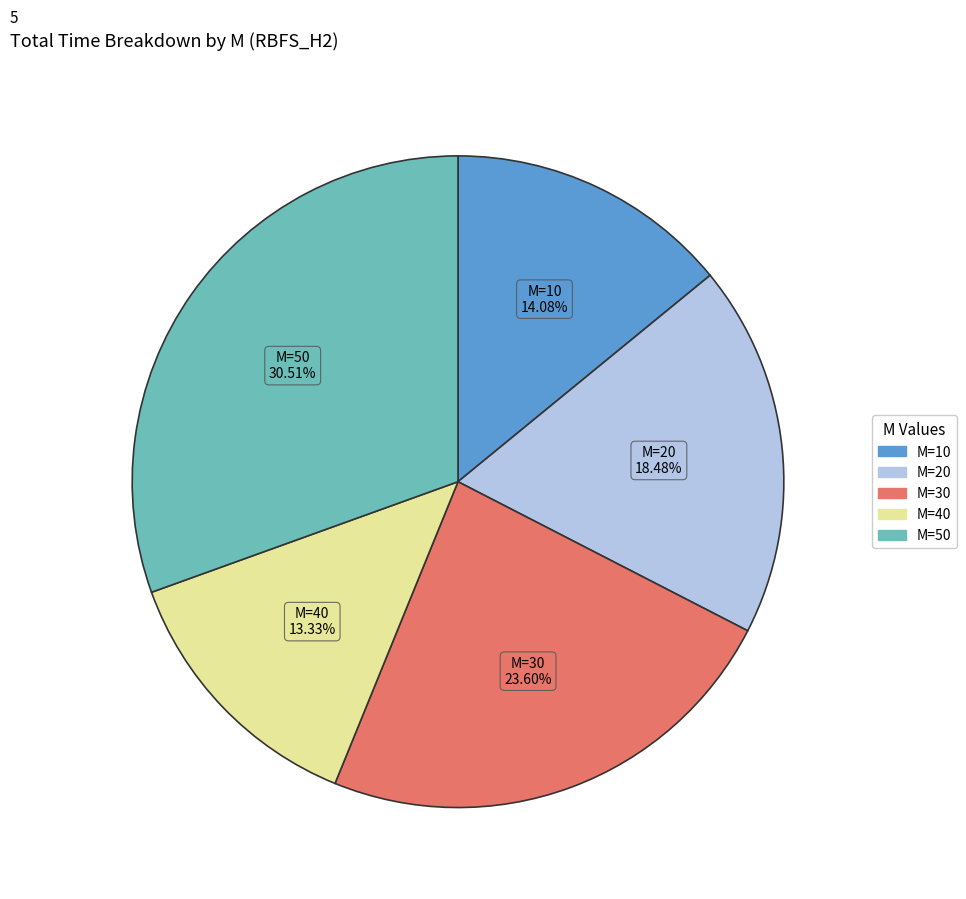

Count the number of slices in the pie.

5